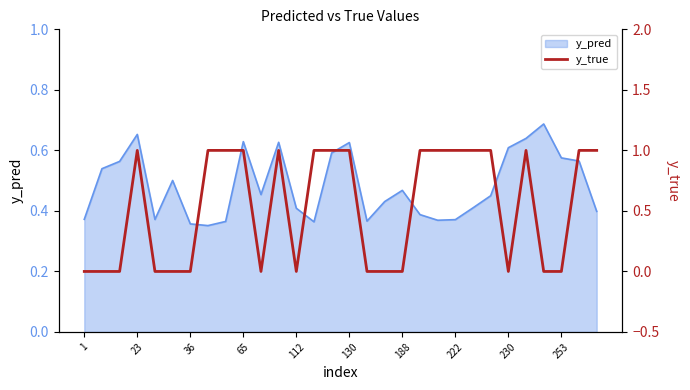

Reading right to left, what are all the values shown in this chart?

1	1	0	0	1	0	1	1	1	1	1	0	0	0	1	1	1	0	1	0	1	1	1	0	0	0	1	0	0	0